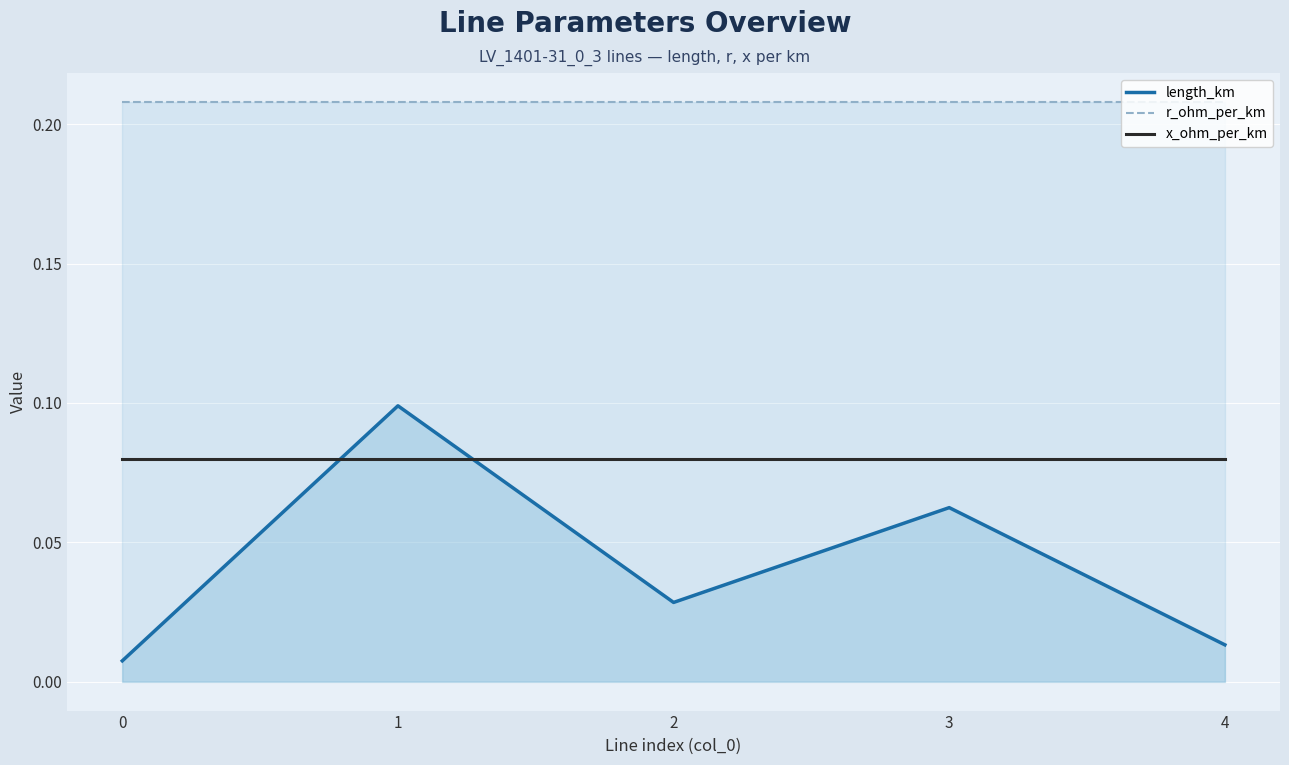

List the series in order of their overall mean, highest first.

r_ohm_per_km, x_ohm_per_km, length_km